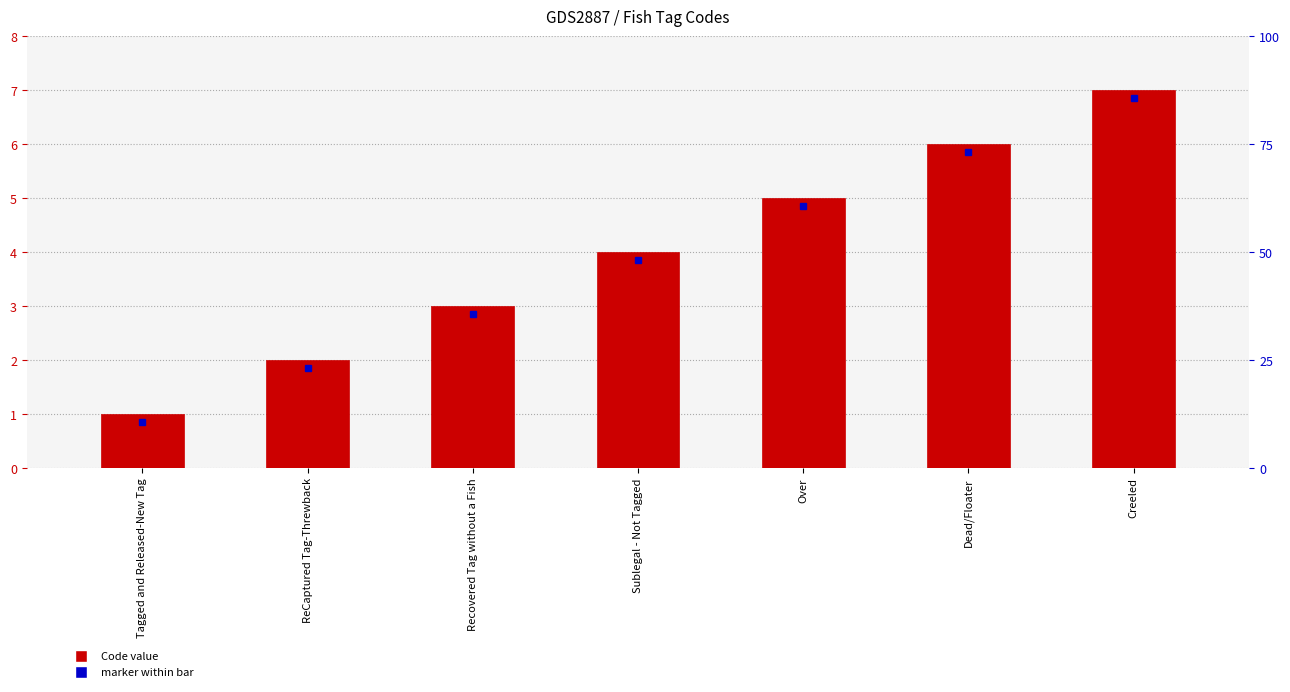

Reading left to right, extract all data points from this chart.

1	2	3	4	5	6	7